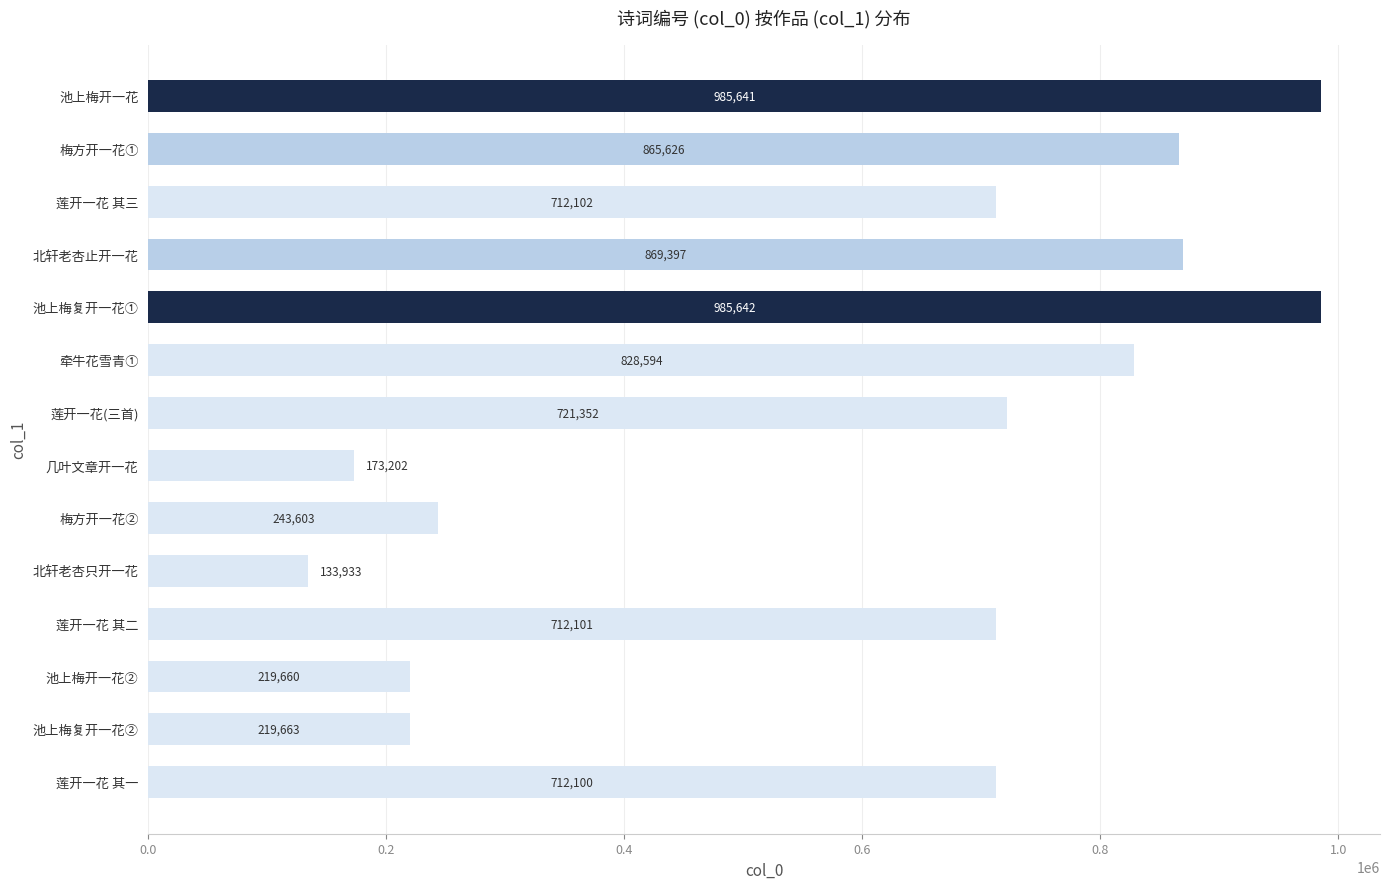

What is the difference between the maximum and second lowest values?

812440